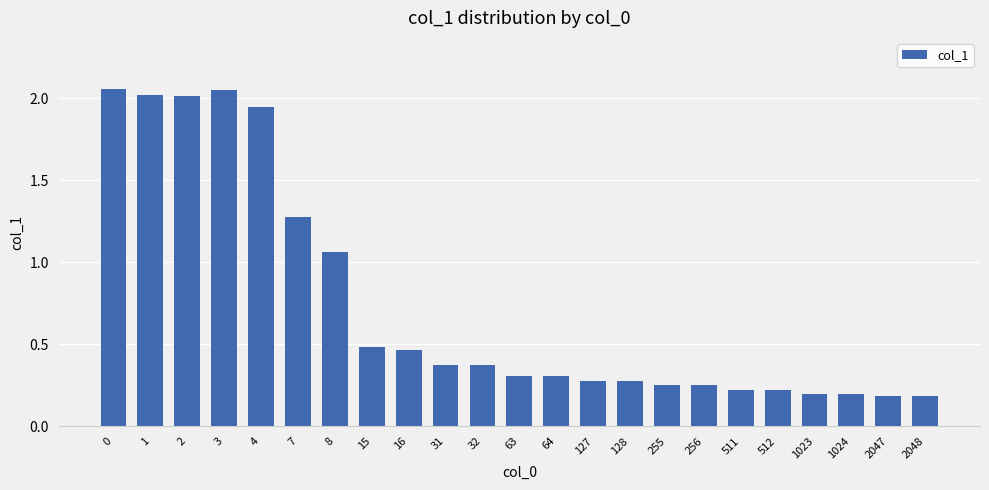

The value at 32 is 0.2. True or false?

False